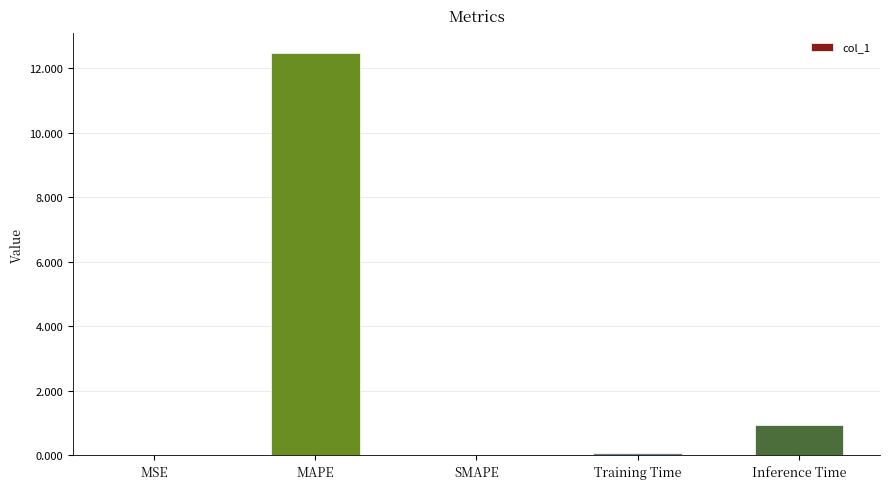

Is it true that the value at Training Time is 0.1?

True